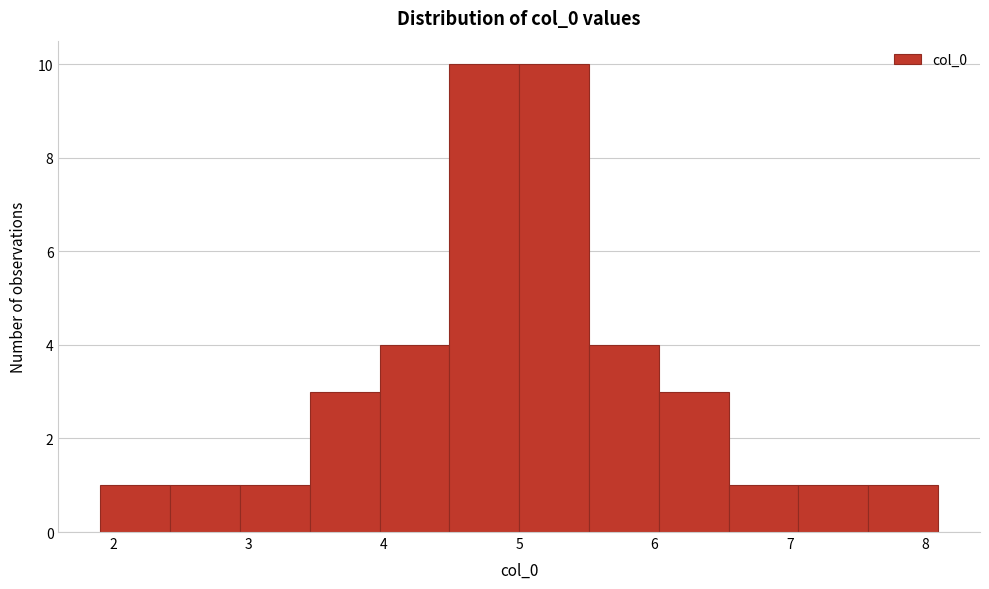

Reading left to right, transcribe this chart: for each bar, give the range it covers on the x-axis and its height. Neither the bar edges nor the heights are printed on the chart, so give them approximately, as read against the axes.

1.9 to 2.4: 1
2.4 to 2.9: 1
2.9 to 3.5: 1
3.5 to 4.0: 3
4.0 to 4.5: 4
4.5 to 5.0: 10
5.0 to 5.5: 10
5.5 to 6.0: 4
6.0 to 6.5: 3
6.5 to 7.1: 1
7.1 to 7.6: 1
7.6 to 8.1: 1